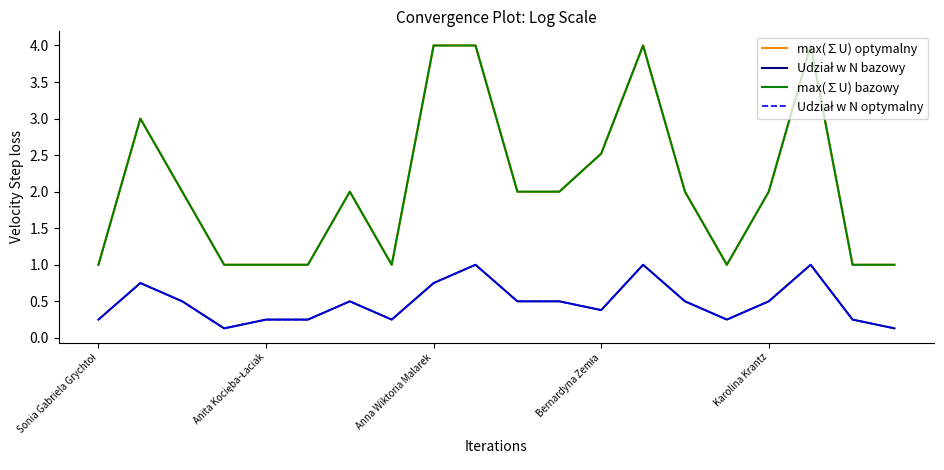

Which category has the lowest value in the max(∑U) bazowy series?

Sonia Gabriela Grychtoł